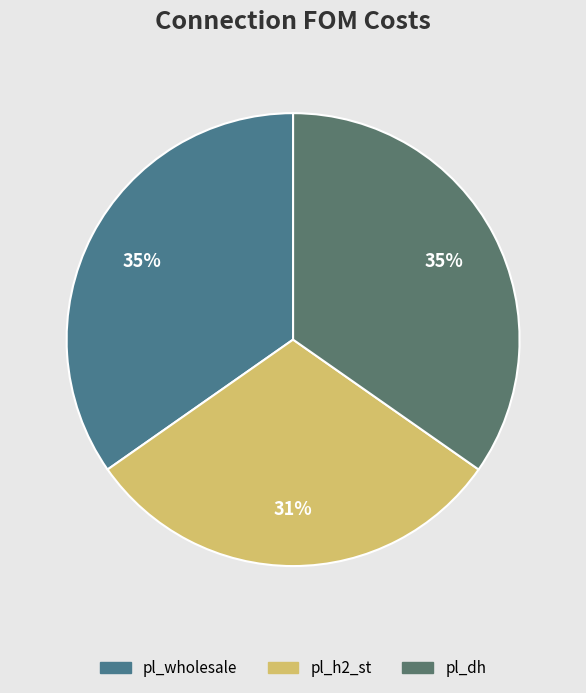

Count the number of slices in the pie.

3